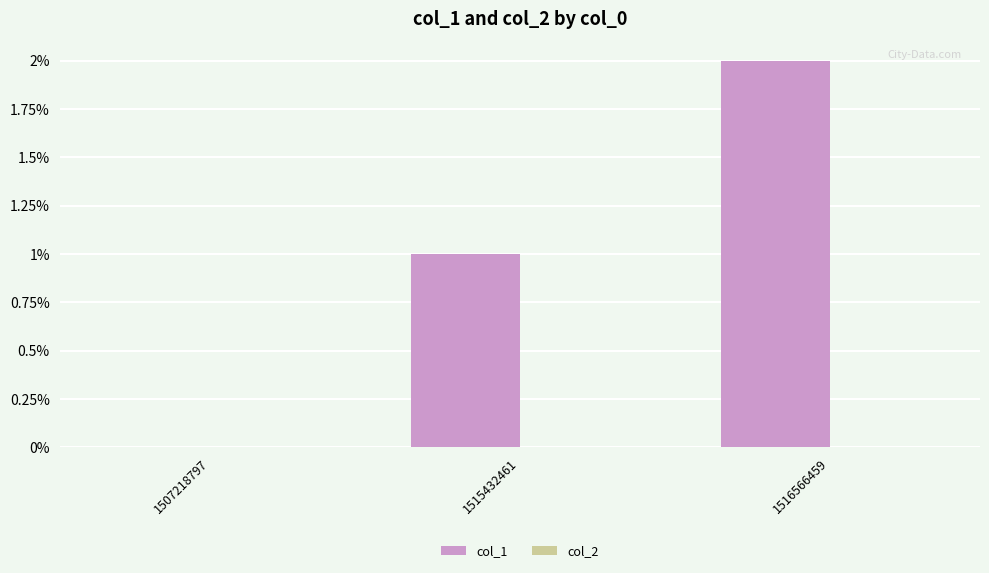

True or false: the data shows 2 at 1515432461.

False